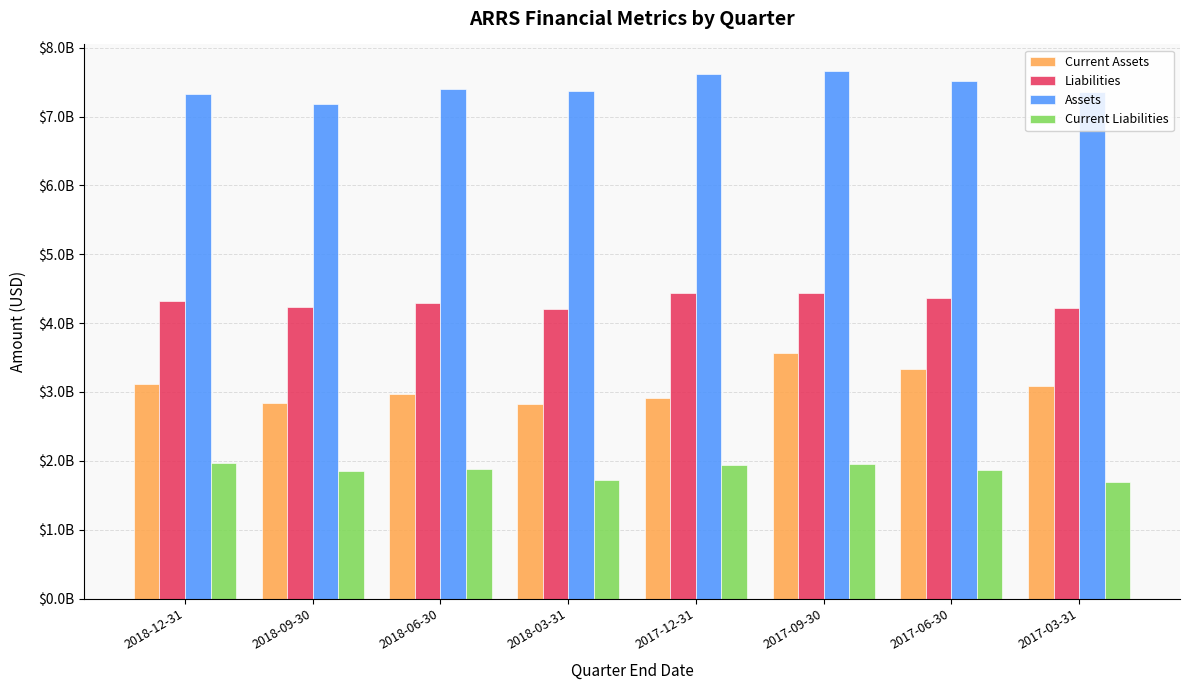

Does the chart contain stacked bars?

No